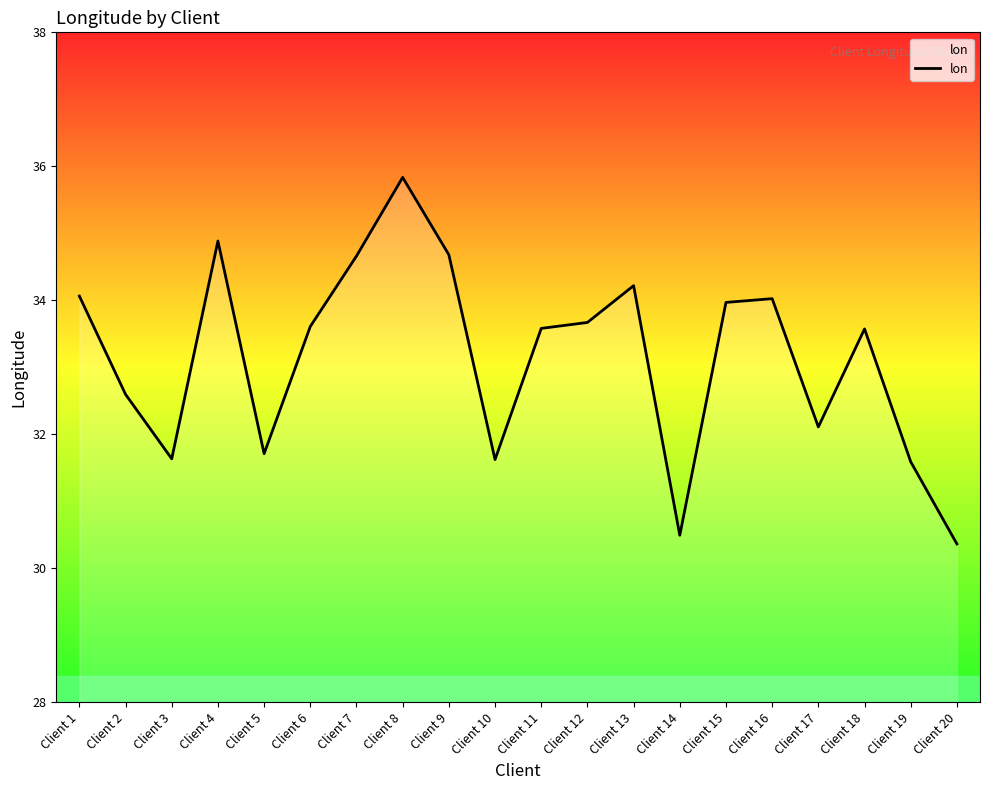

What is the difference between the values at Client 3 and Client 12?

2.0